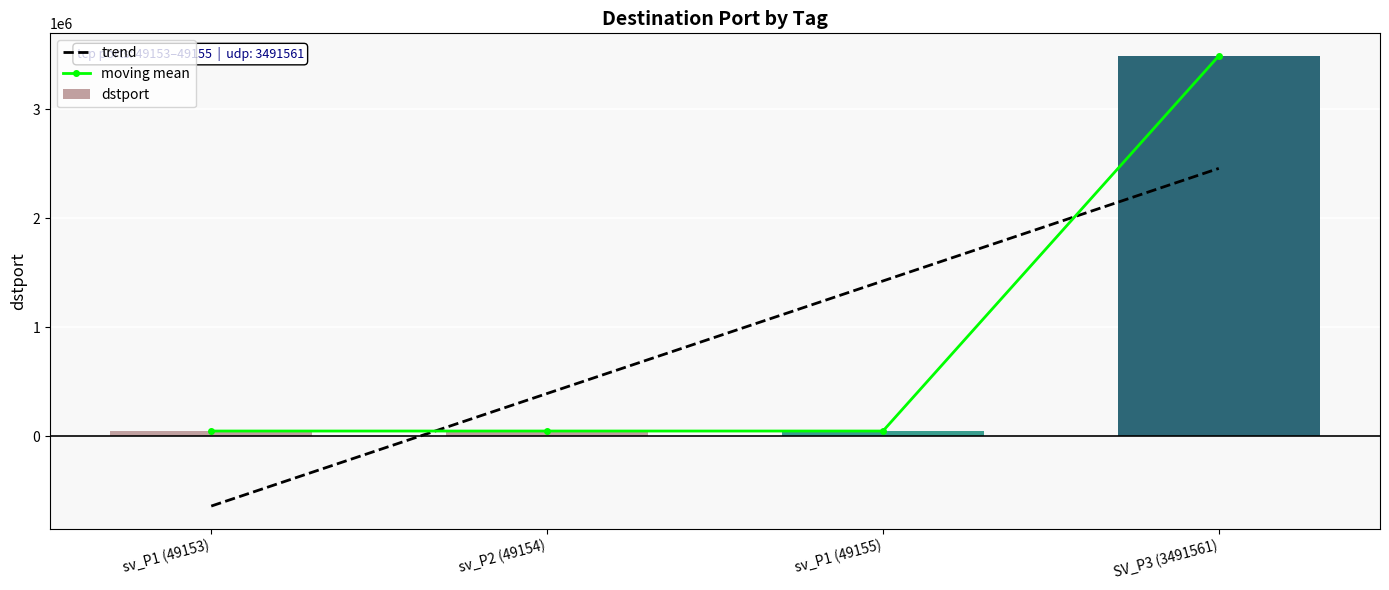

Are the bars horizontal?

No